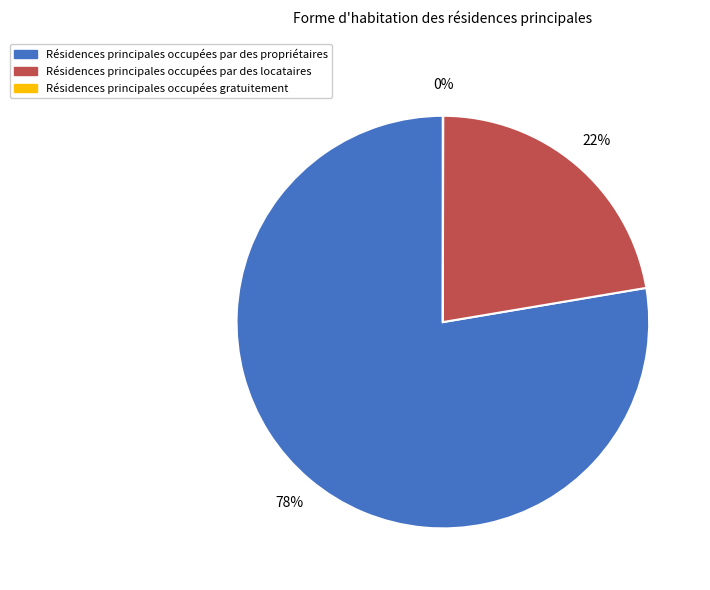

To the nearest percent, what is the average slice percentage?

33%